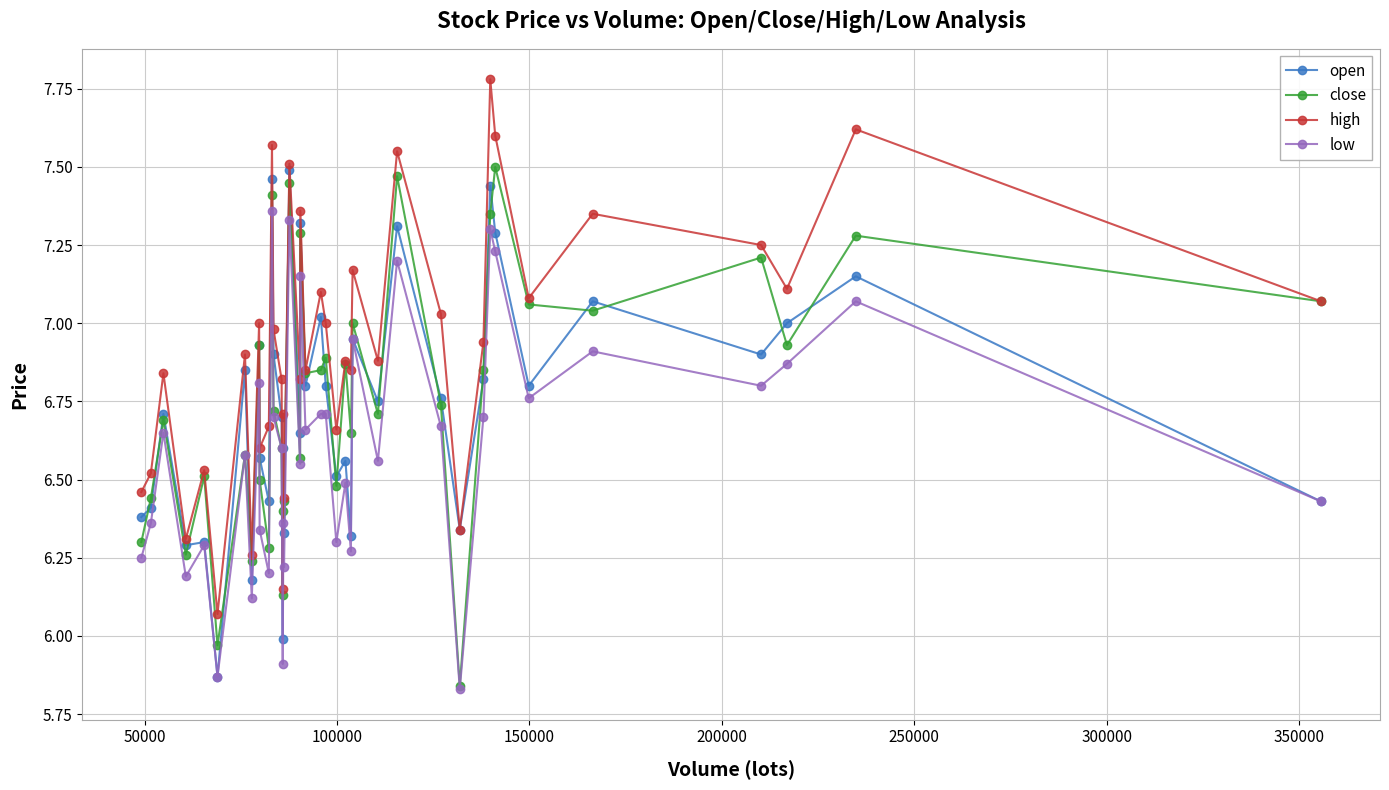

True or false: high has more than 1 points higher than both neighbors.

True